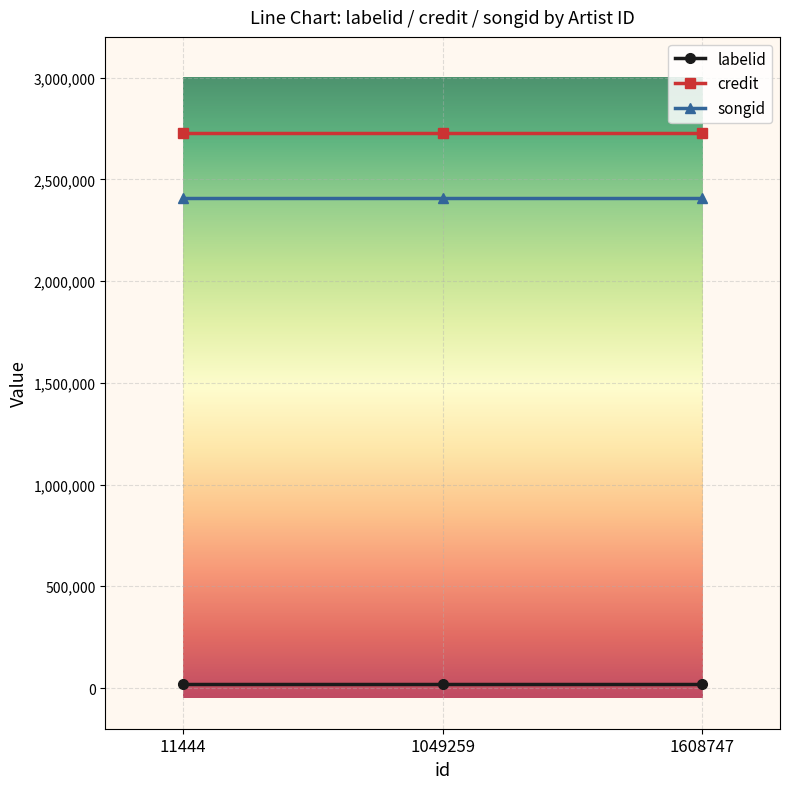

The credit series shows 2730003.0 at 1608747. True or false?

True